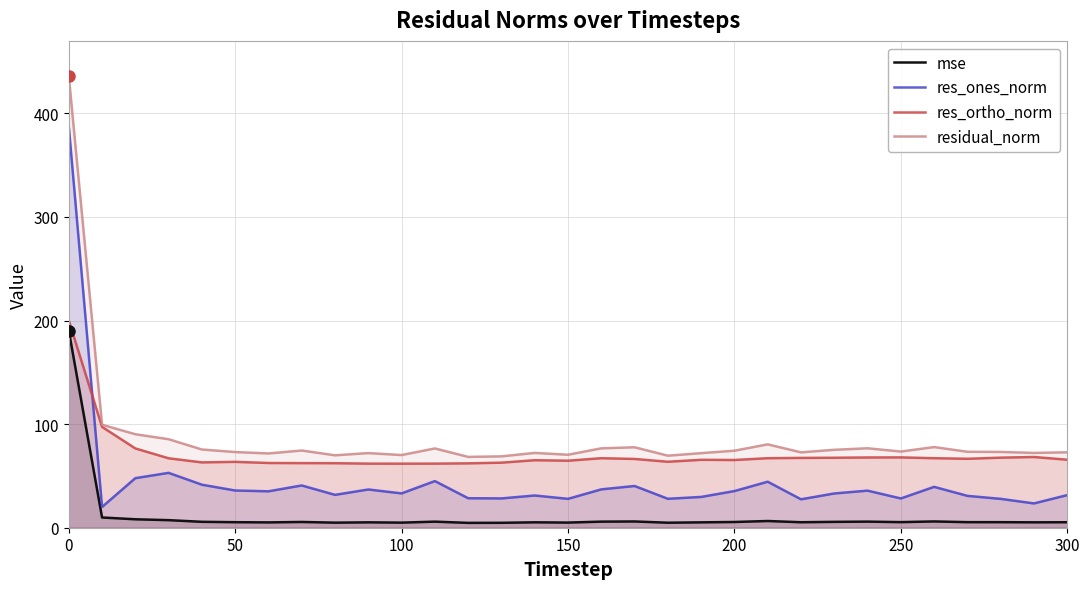

The value of res_ortho_norm at 100 is 61.8. True or false?

True